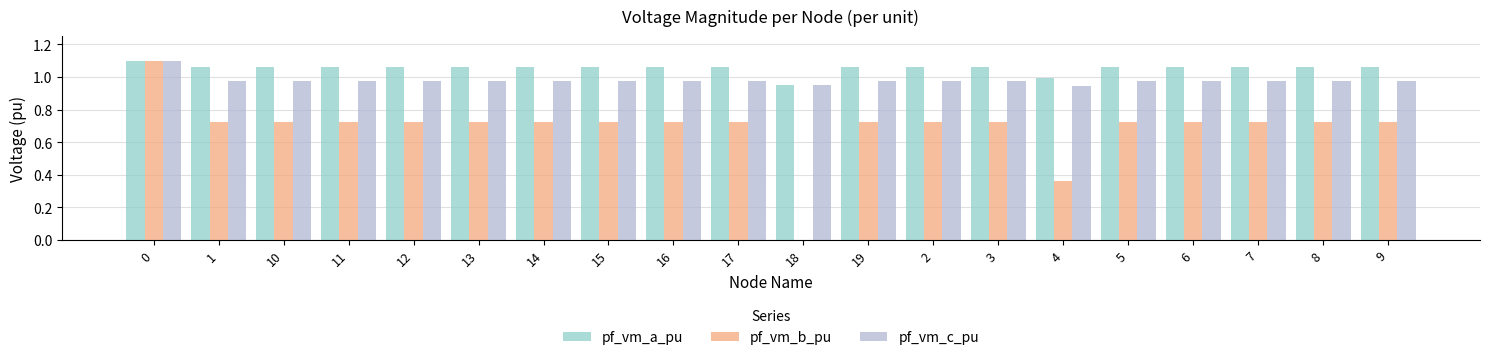

What is the total value across all series at 11?

2.8